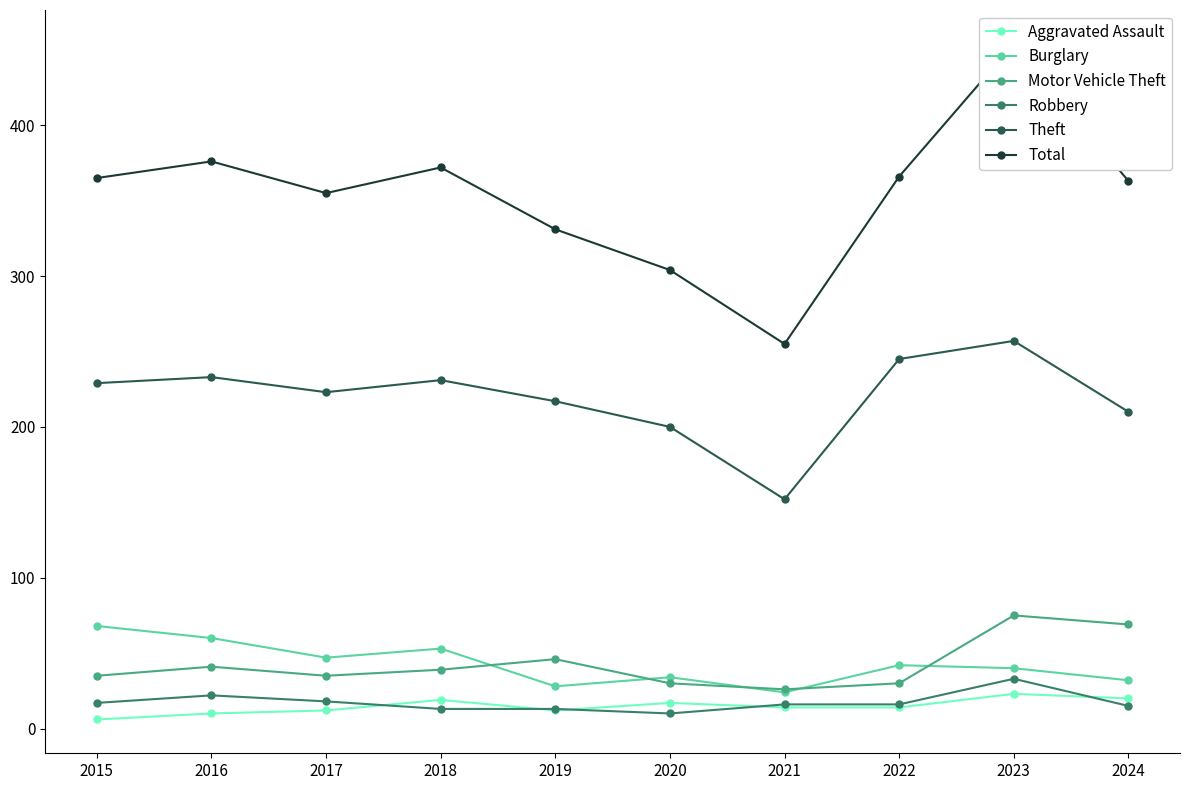

What value does the Burglary series have at 2022?

42